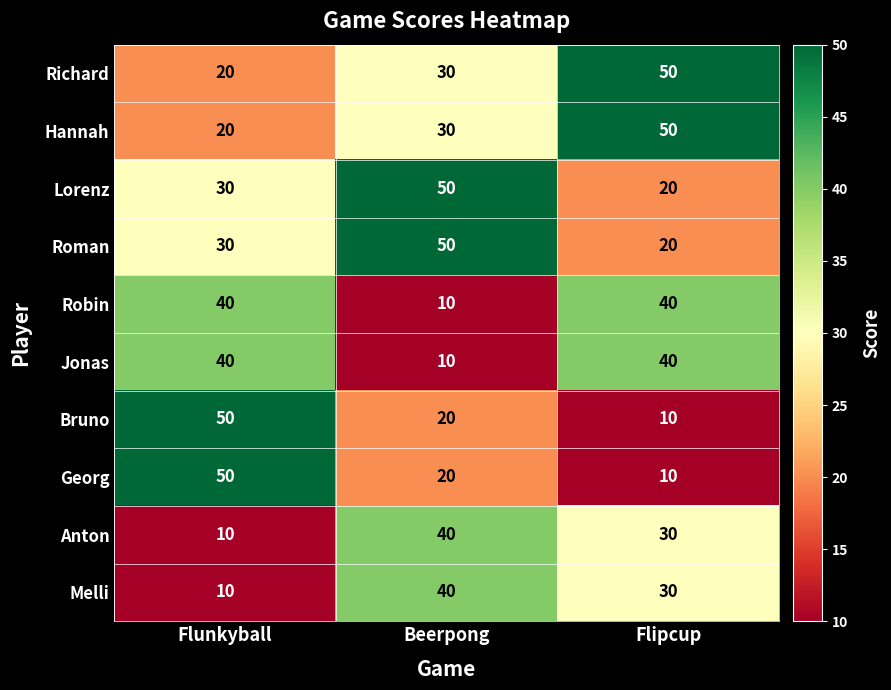

How many data points does each series have?

3